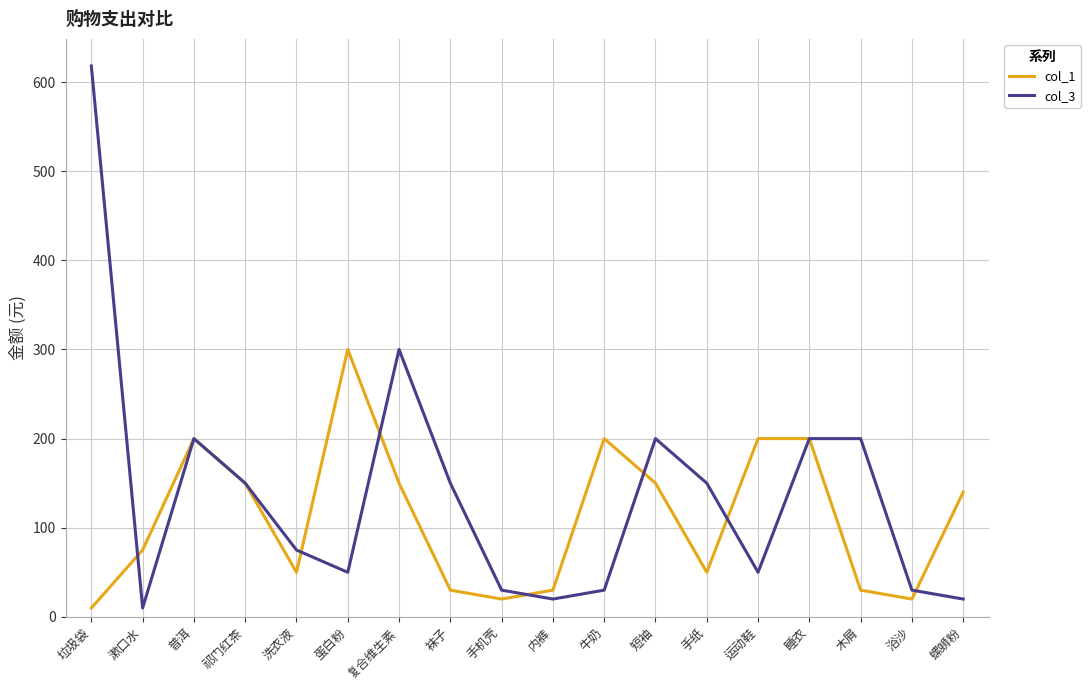

What is the minimum value for col_3?

10